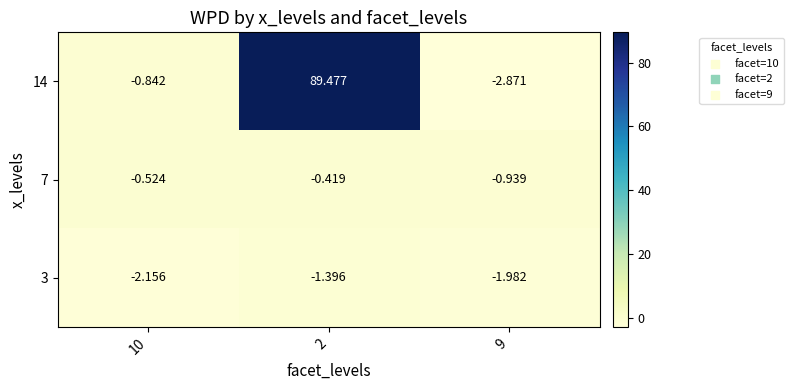

Is the value of 3 at 2 greater than the value of 14 at 9?

Yes